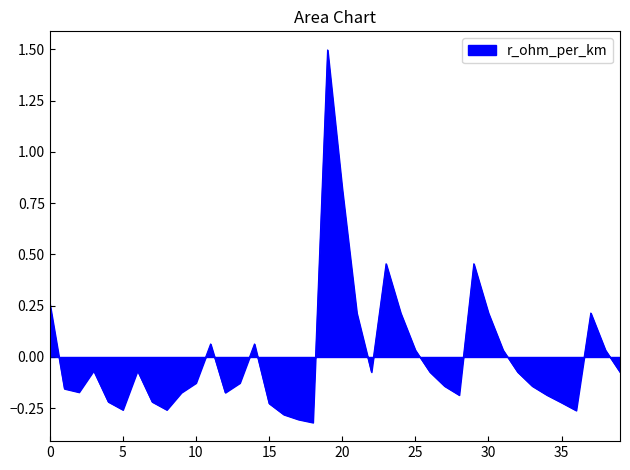

What is the maximum value shown in the chart?

1.5